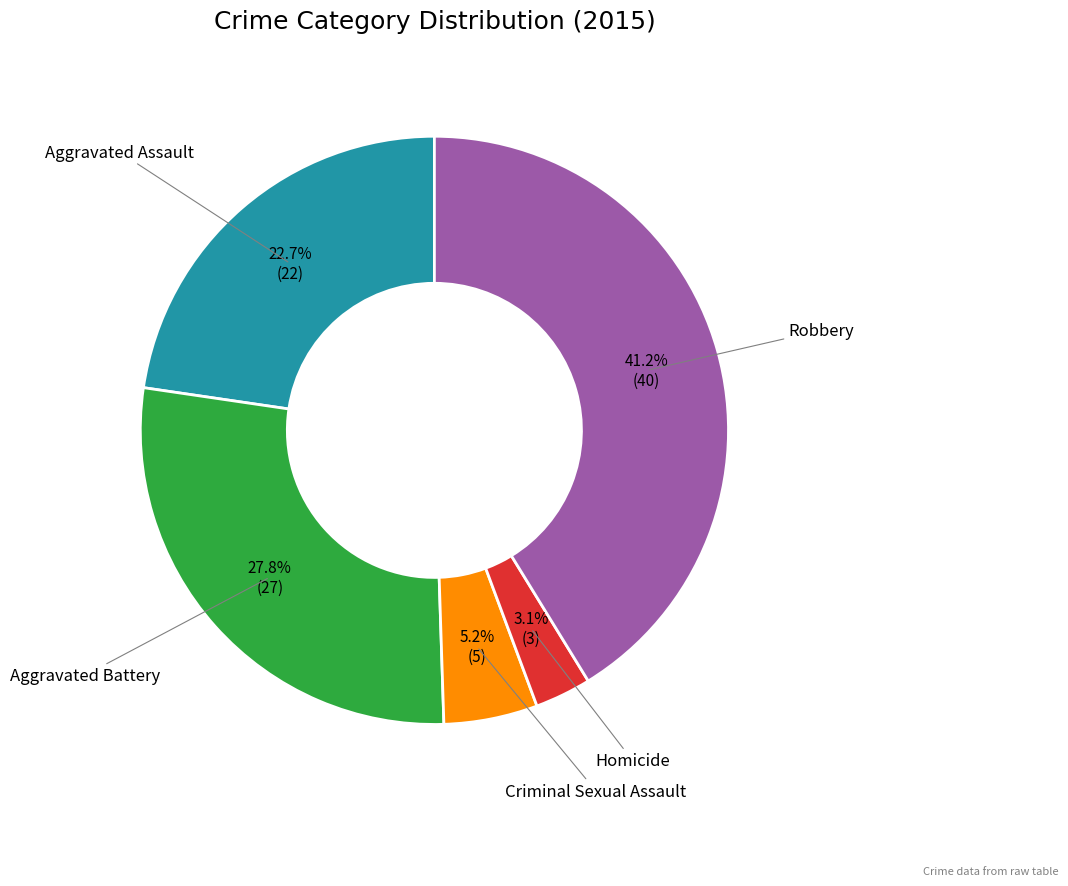

Is there any slice that represents more than half of the pie?

No